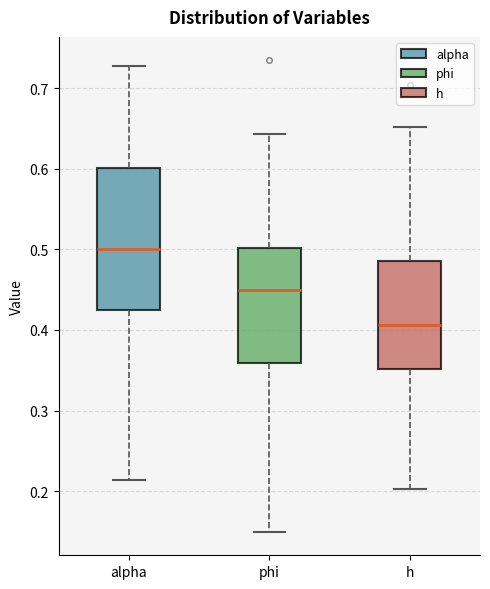

Reading left to right, transcribe this box plot: for each box, give where its median line is, the range the box spans, and where its two whiskers end, as read against the y-axis. The values are not printed on the chart, so give them approximately, as read against the axis.

alpha: median 0.50, box 0.42 to 0.60, whiskers 0.21 to 0.73
phi: median 0.45, box 0.36 to 0.50, whiskers 0.15 to 0.64
h: median 0.41, box 0.35 to 0.49, whiskers 0.20 to 0.65